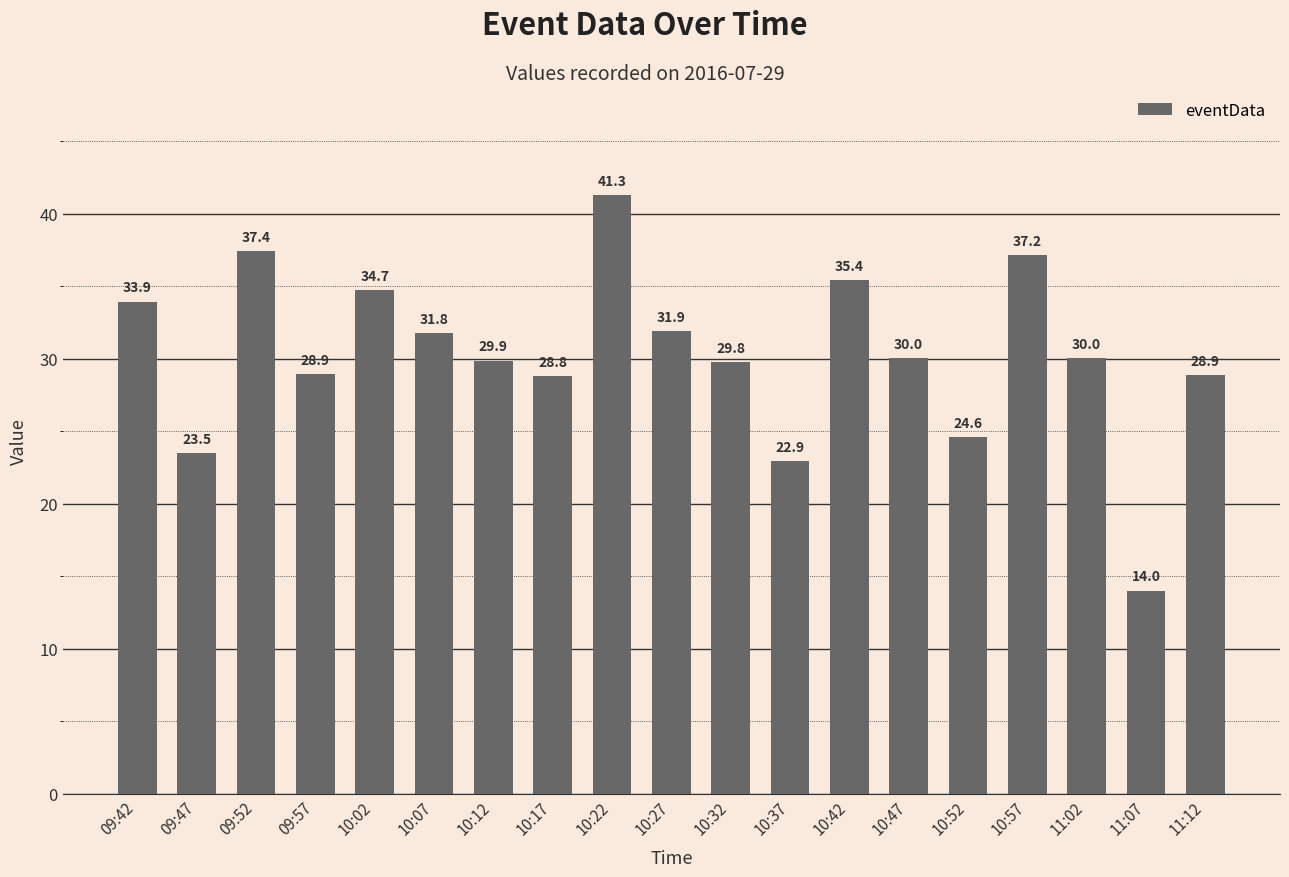

What is the difference between the maximum and minimum values?

27.3